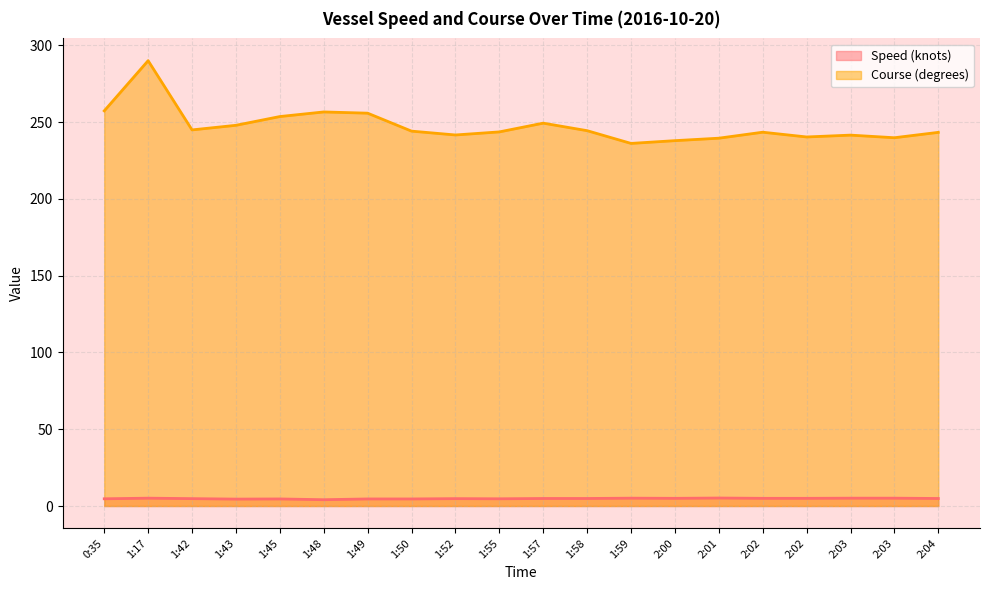

What is the average value of the Course (degrees) (line) series?

247.6